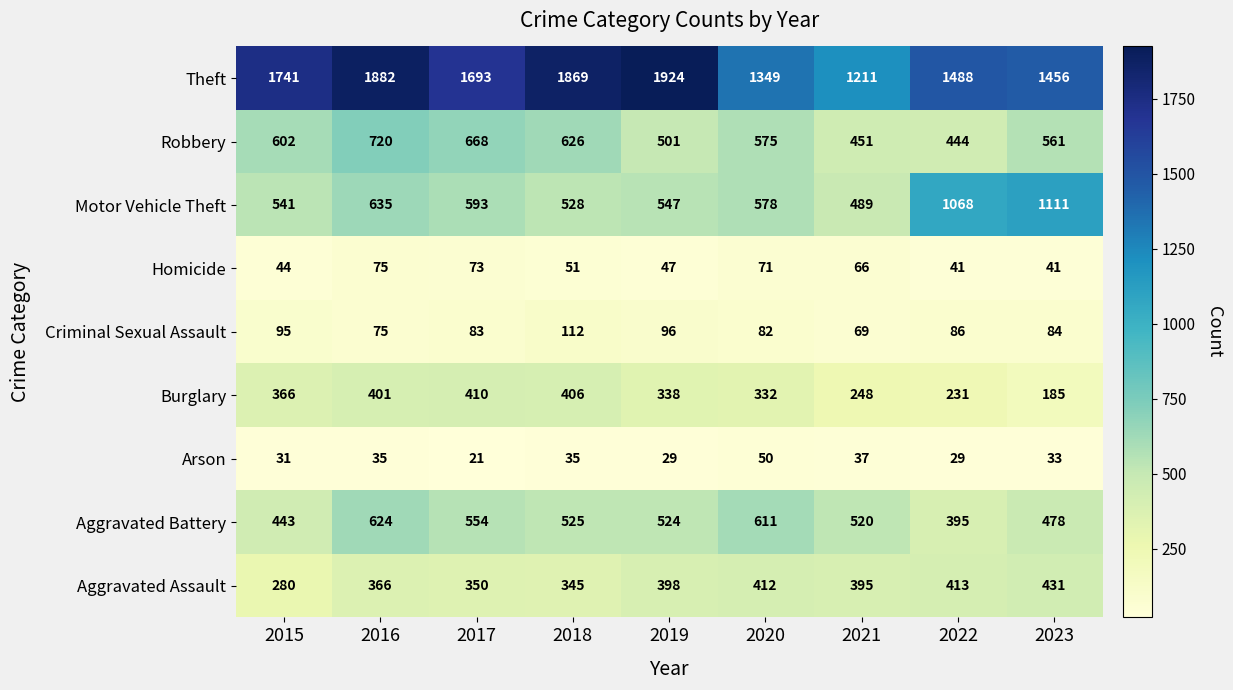

True or false: Criminal Sexual Assault has a value of 112 at 2018.

True